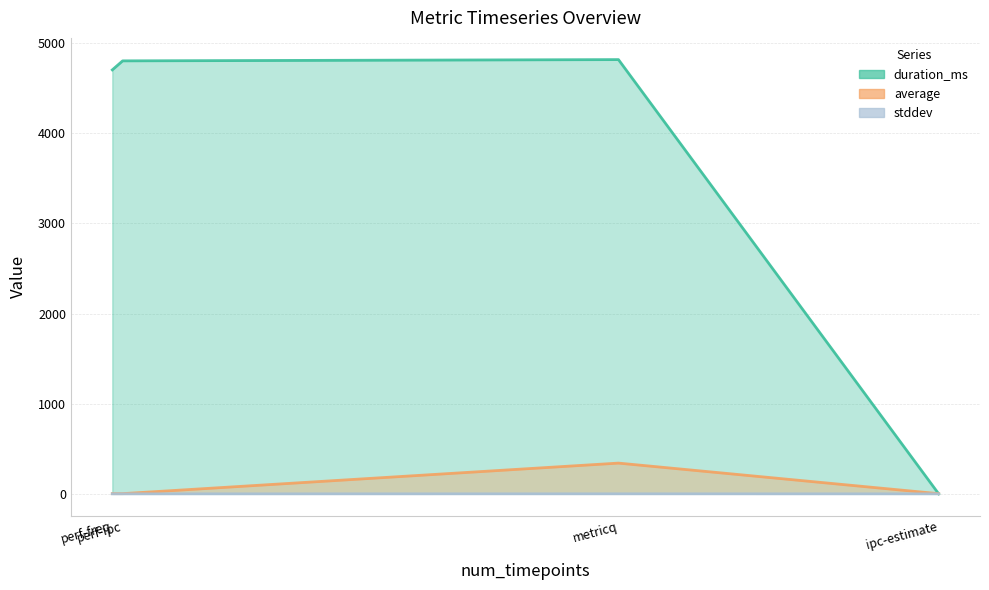

Count the number of data series in this chart.

3